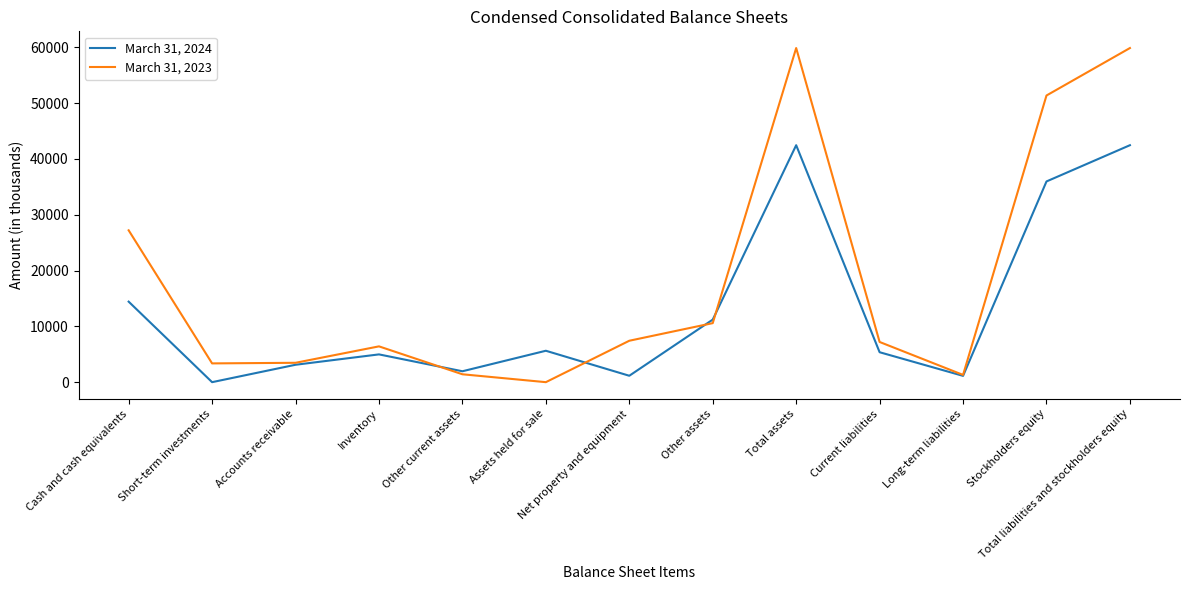

What are all the series names shown in the legend?

March 31, 2024, March 31, 2023